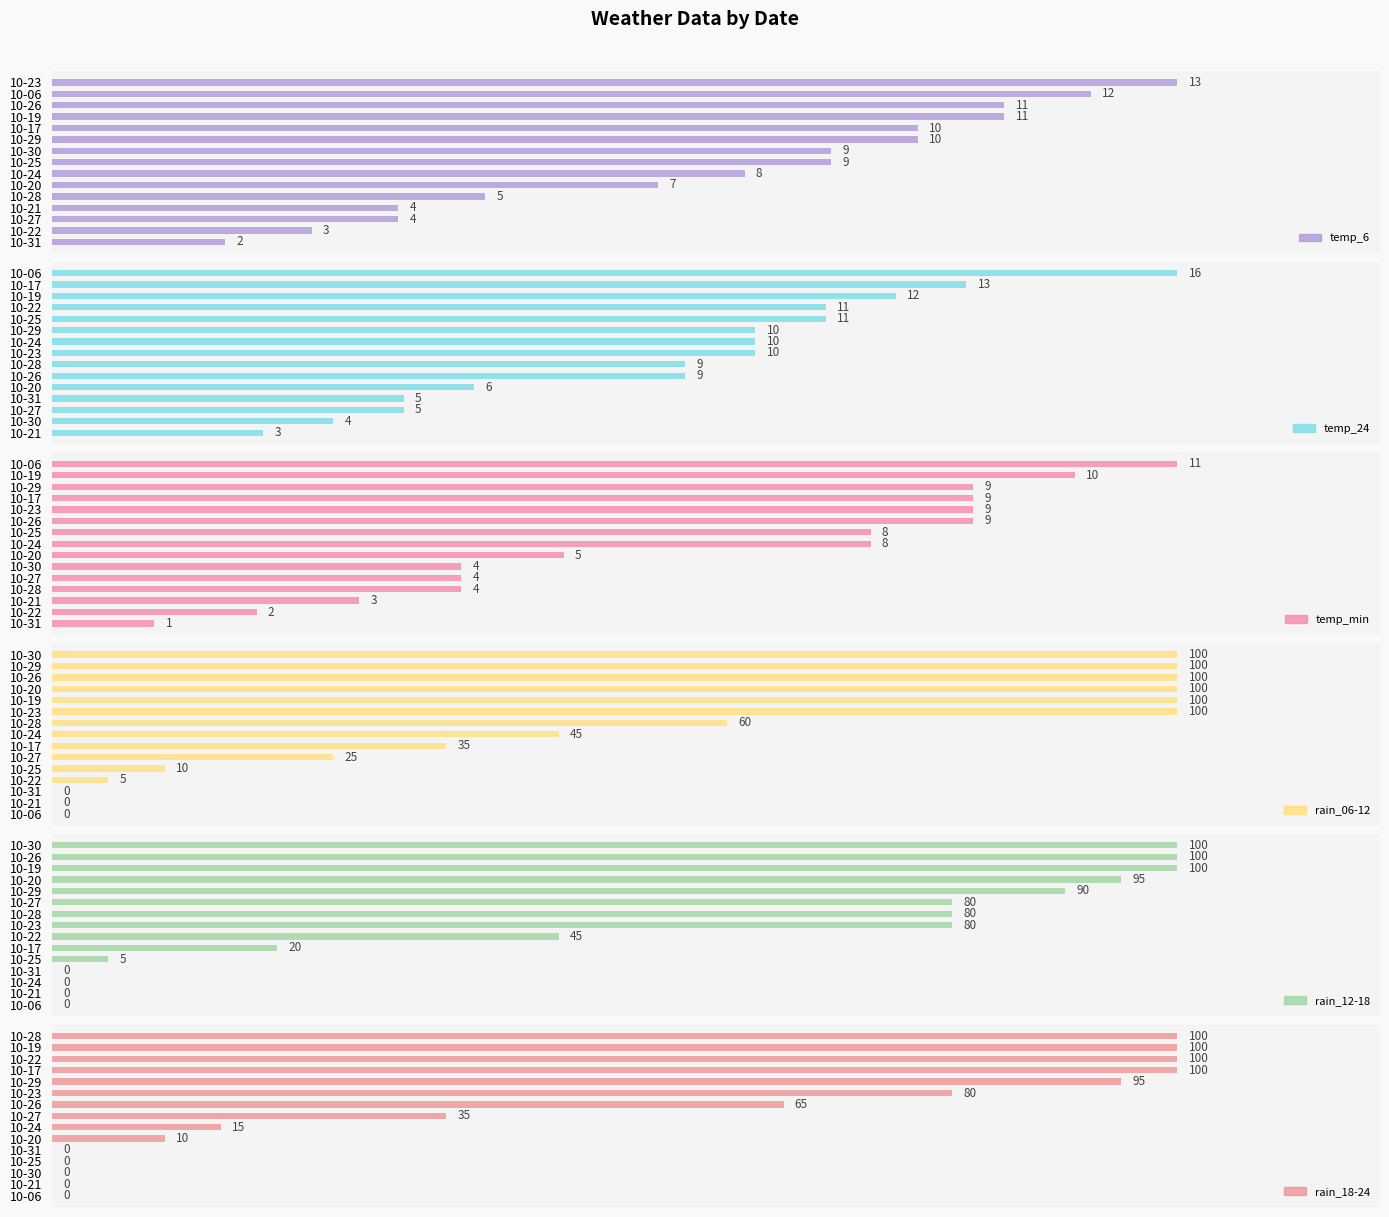

What is the spread (max minus min) of values at 9?

21